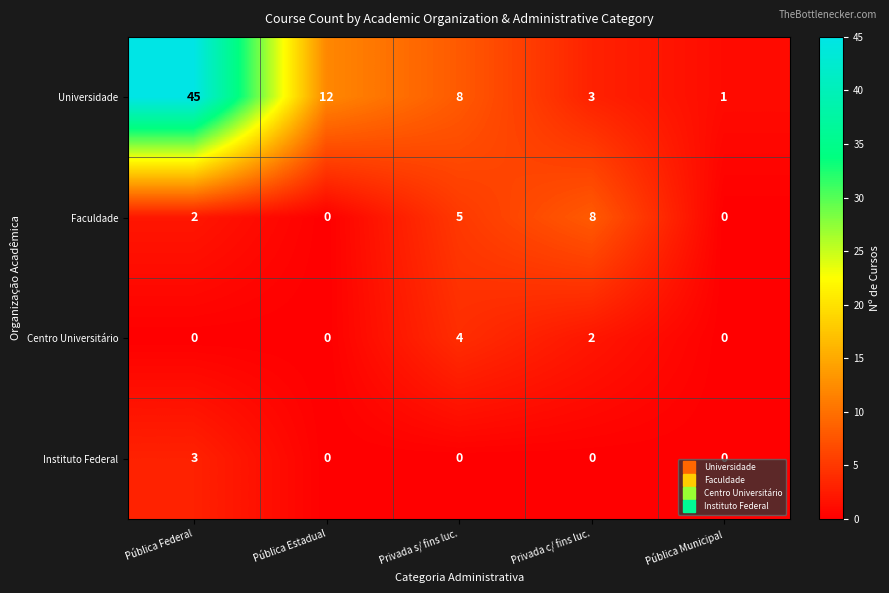

Which series has the largest range (max minus min)?

Universidade